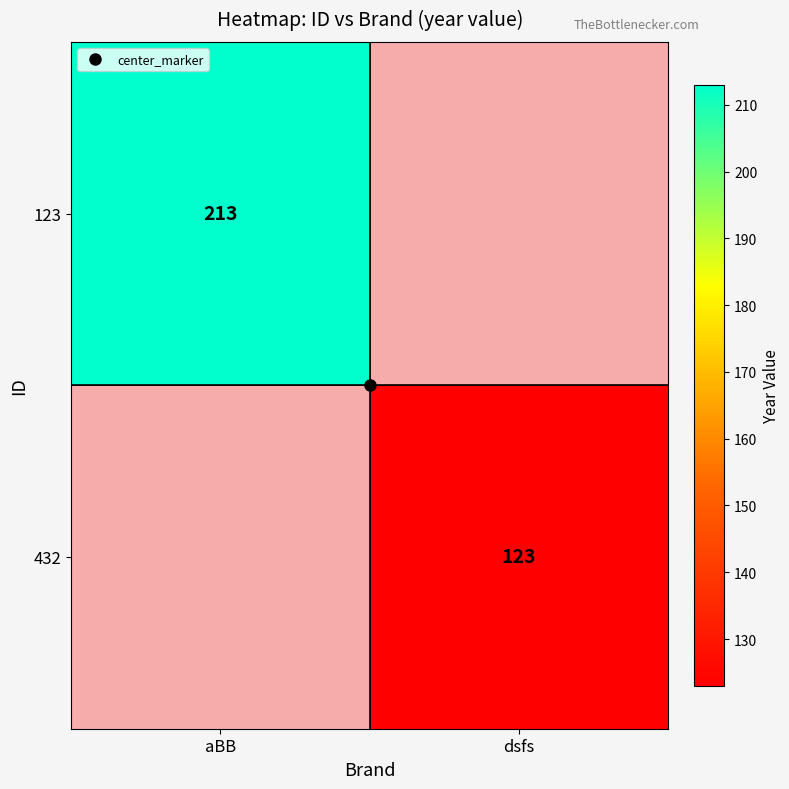

The 123 series shows 95 at aBB. True or false?

False